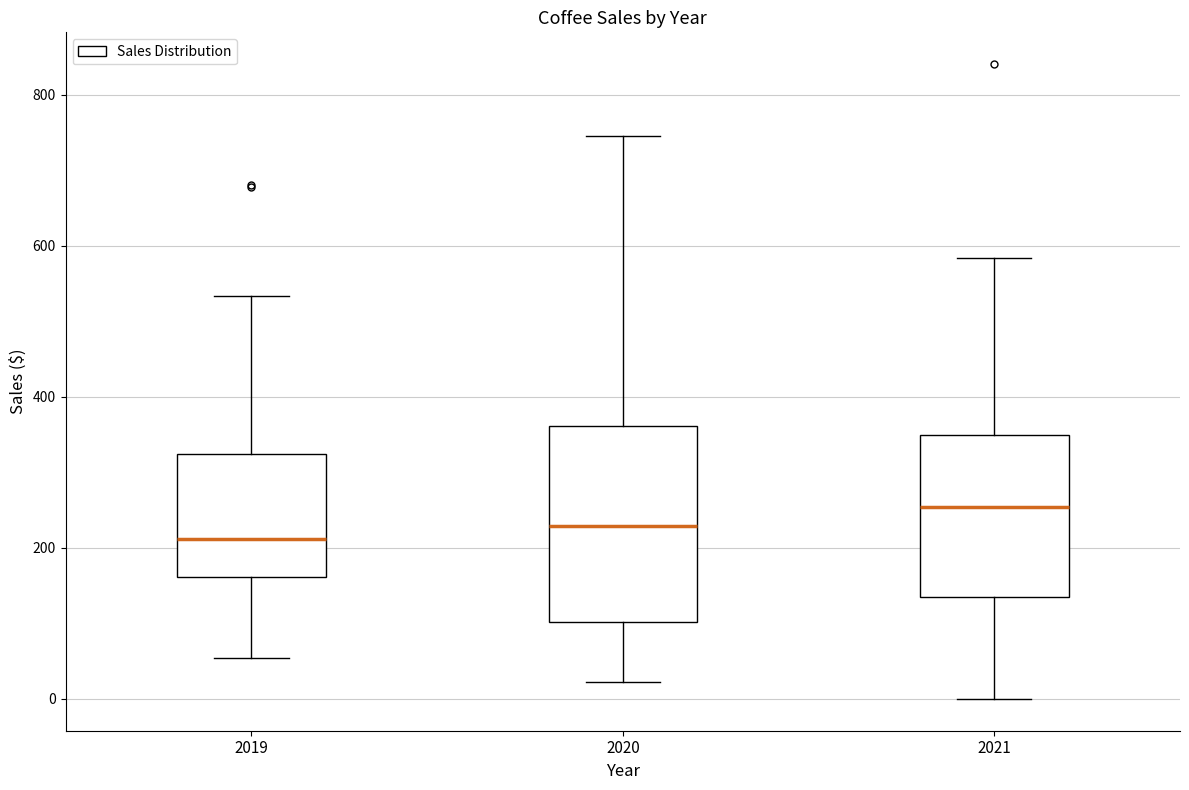

Reading left to right, transcribe this box plot: for each box, give where its median line is, the range the box spans, and where its two whiskers end, as read against the y-axis. The values are not printed on the chart, so give them approximately, as read against the axis.

2019: median 220, box 160 to 320, whiskers 60 to 540
2020: median 220, box 100 to 360, whiskers 20 to 740
2021: median 260, box 140 to 360, whiskers 0 to 580